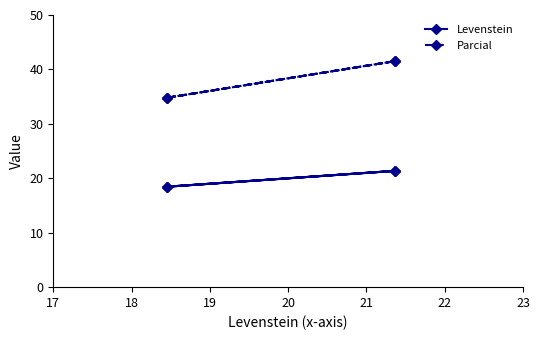

What is the value of the Levenstein point at the 2nd from the left?

21.4